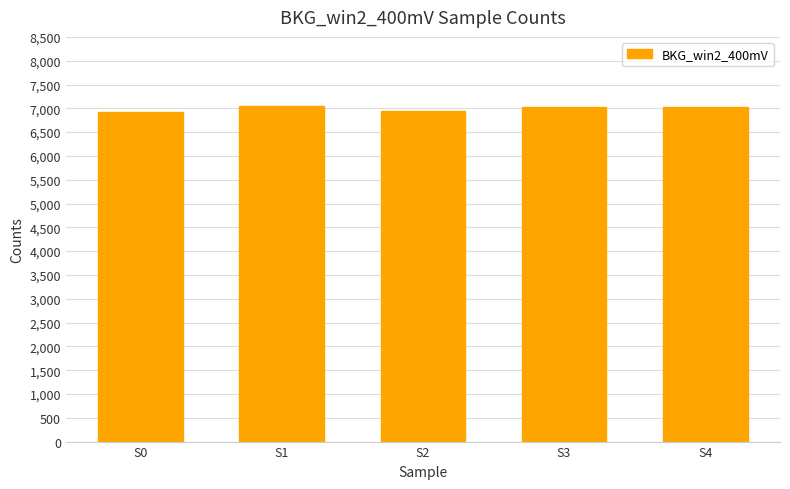

Approximately how many times larger is the value at S0 compared to S3?

1.0